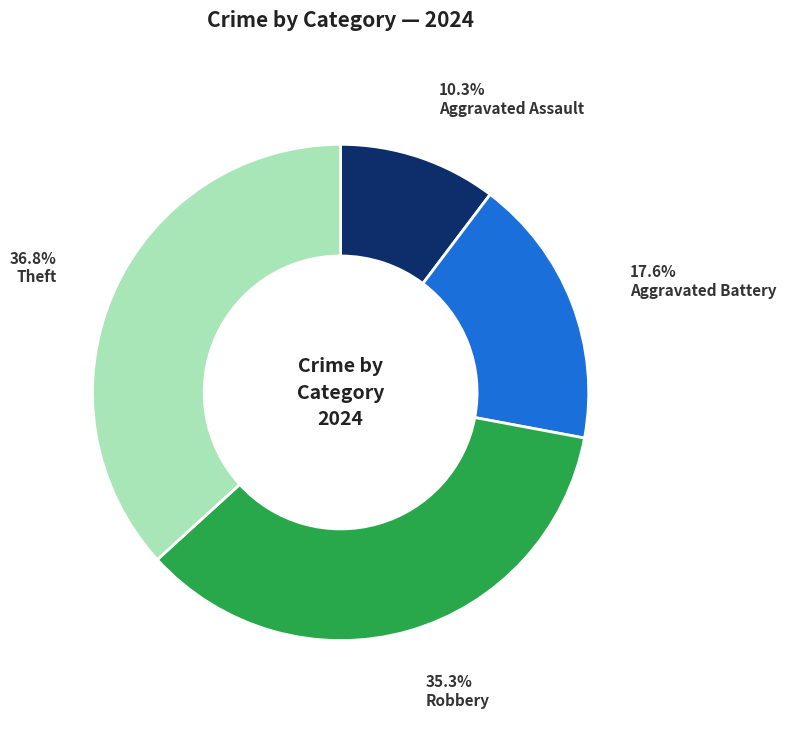

Is there any slice that represents more than half of the pie?

No